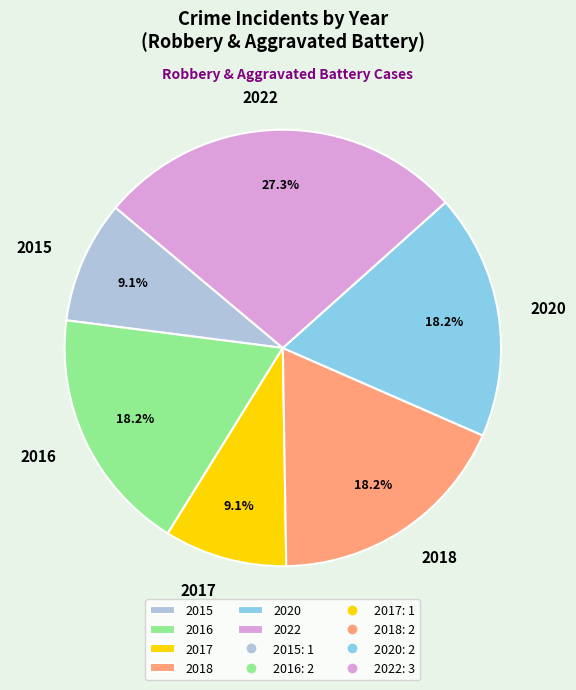

To the nearest percent, what is the combined percentage of 2022 and 2018?

45%